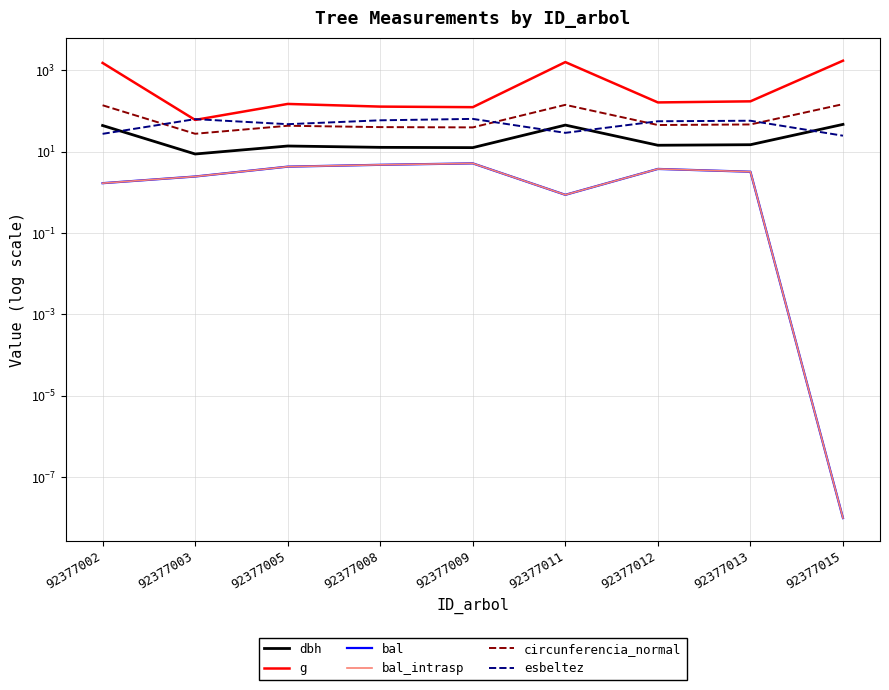

Count the number of data series in this chart.

6